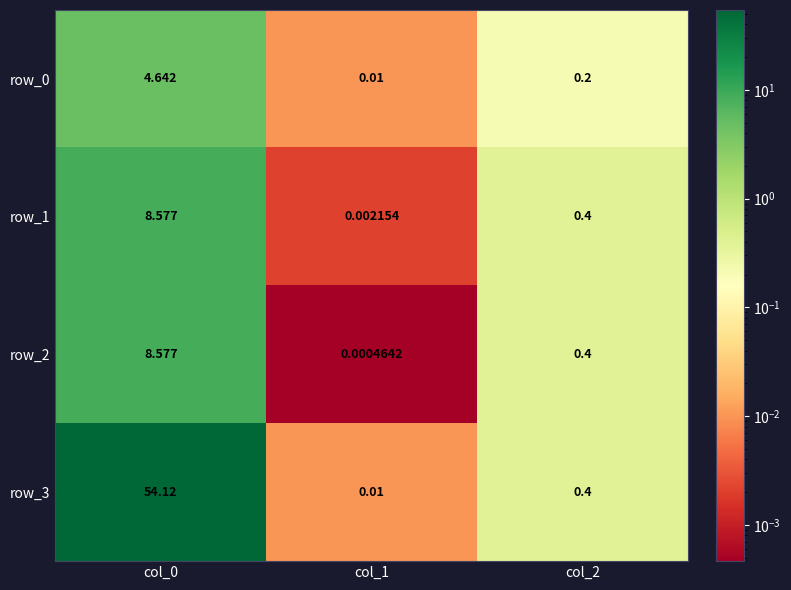

Is the value of row_2 at col_1 greater than the value of row_0 at col_1?

No